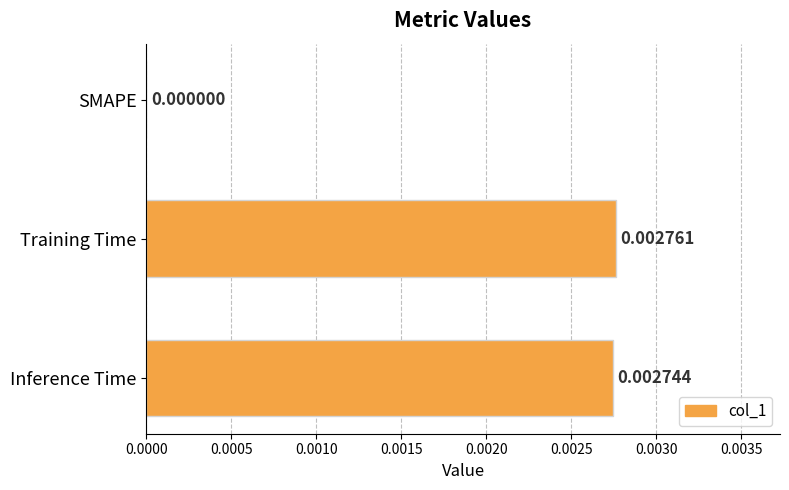

Where is the data nearest to the value 0?

SMAPE